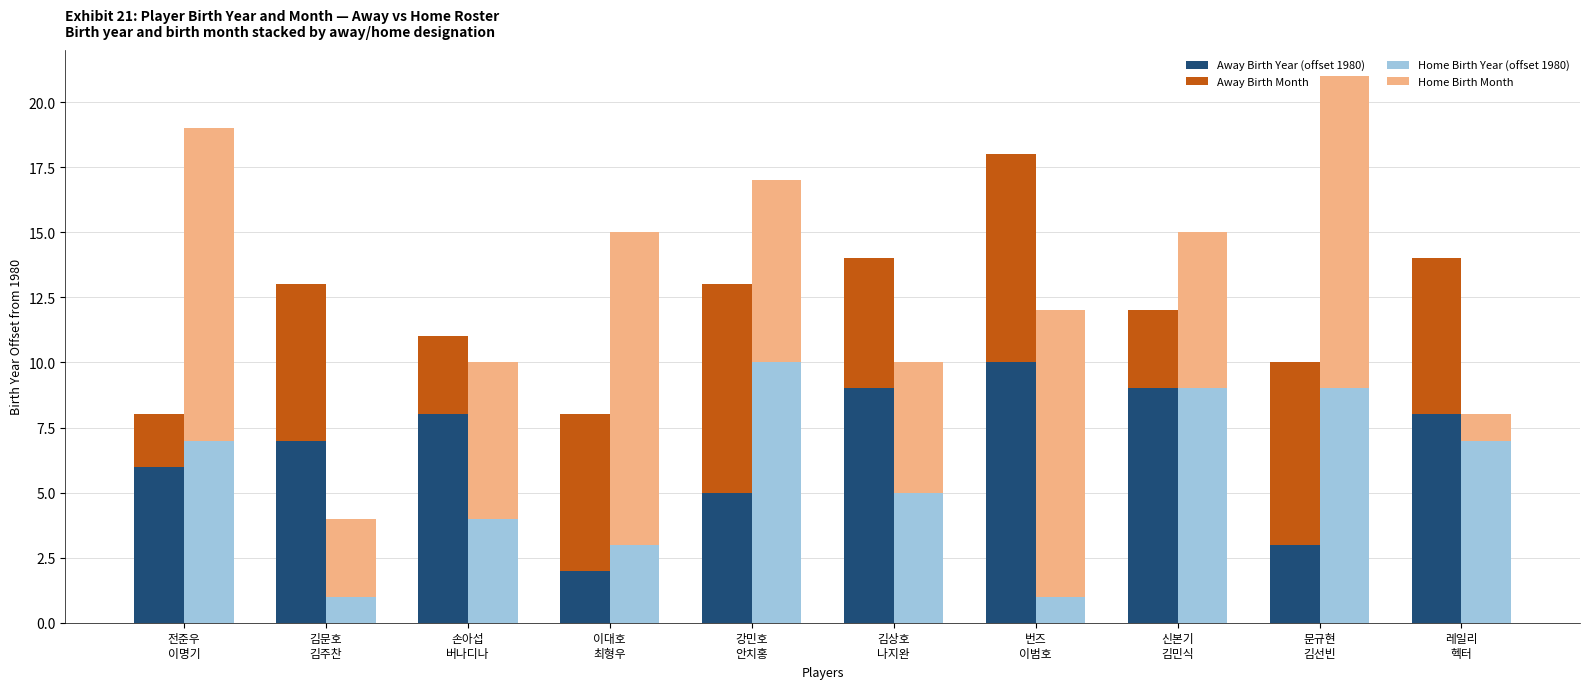

How many data points in Away Birth Year (offset 1980) are less than 8?

5